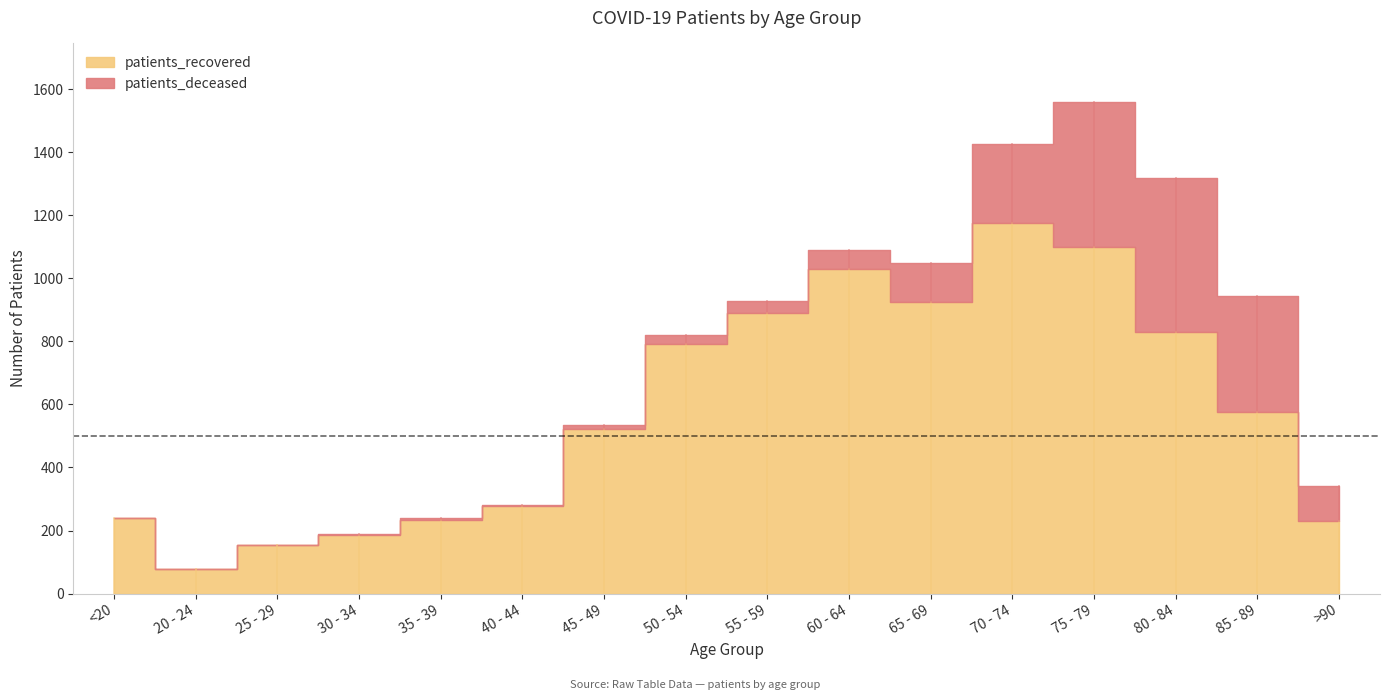

True or false: patients_deceased has more than 0 interior local peaks.

True